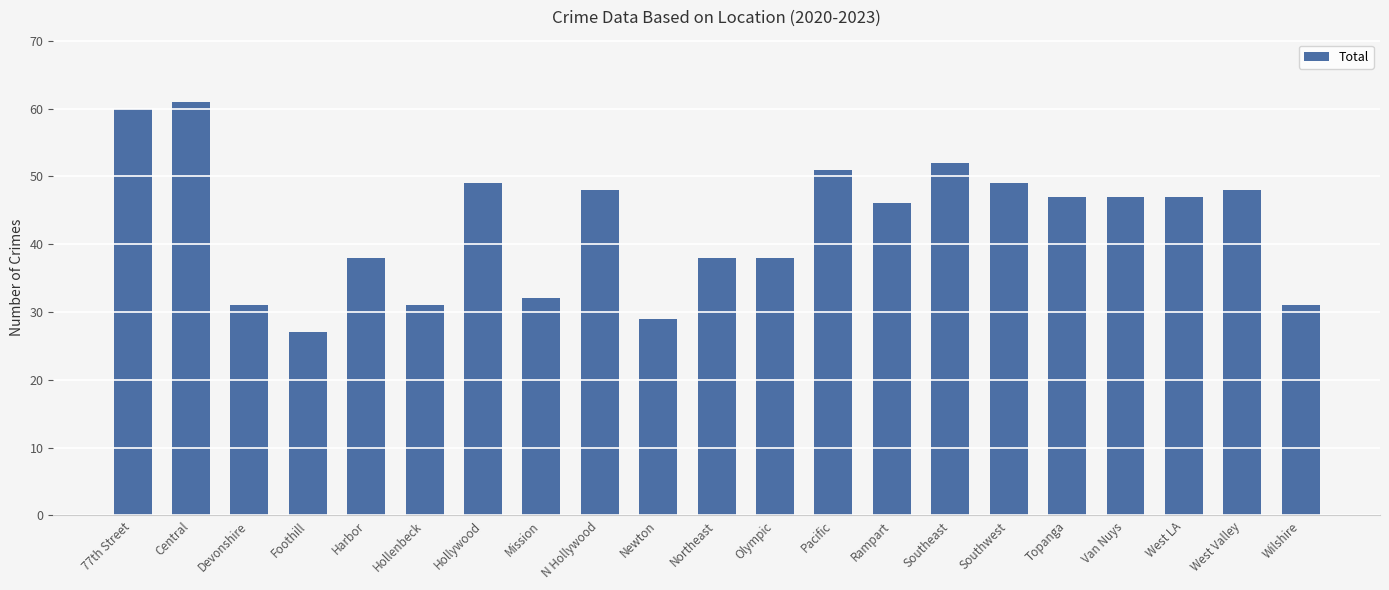

What is the label of the 16th bar from the left?

Southwest